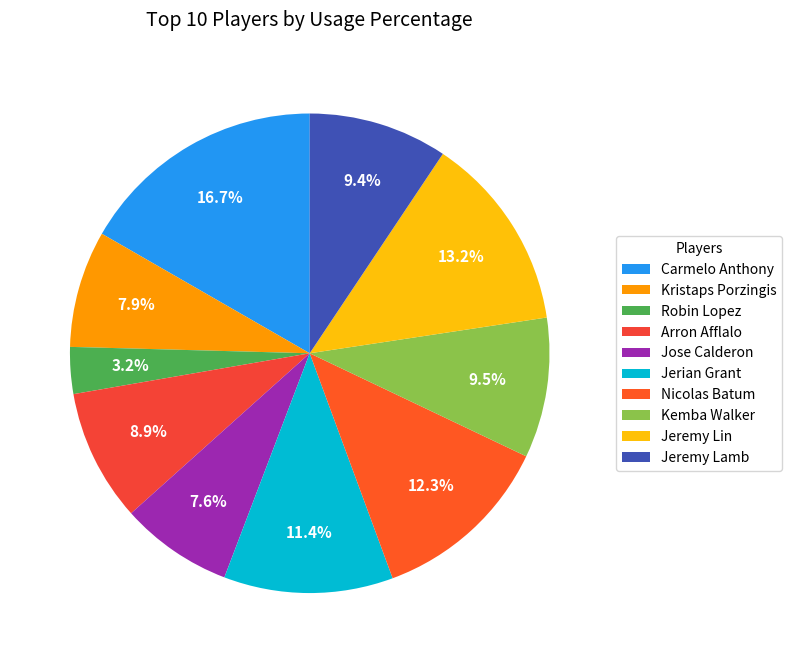

Count the number of slices in the pie.

10